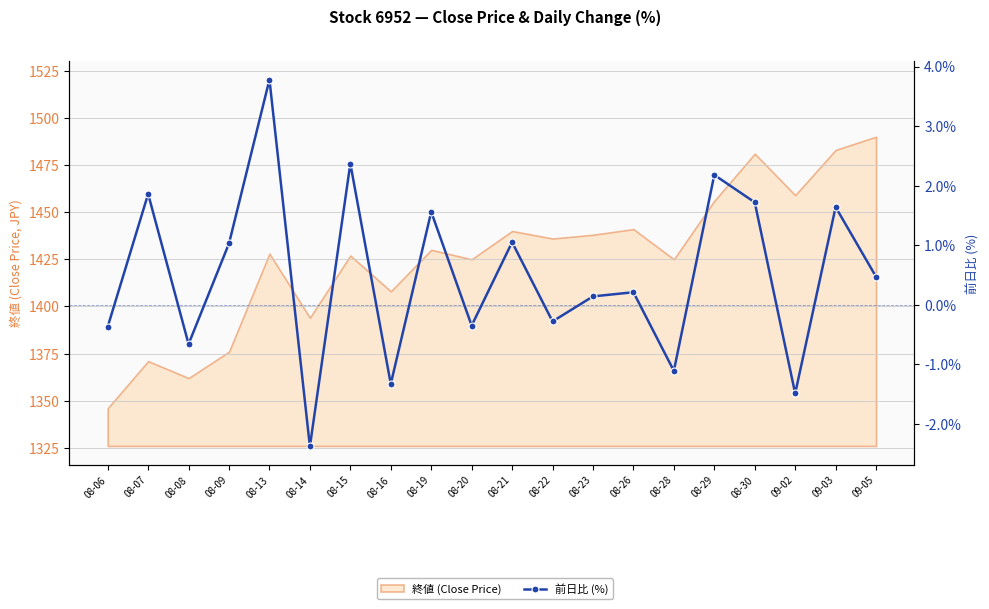

What is the label of the 7th point from the left?

08-15